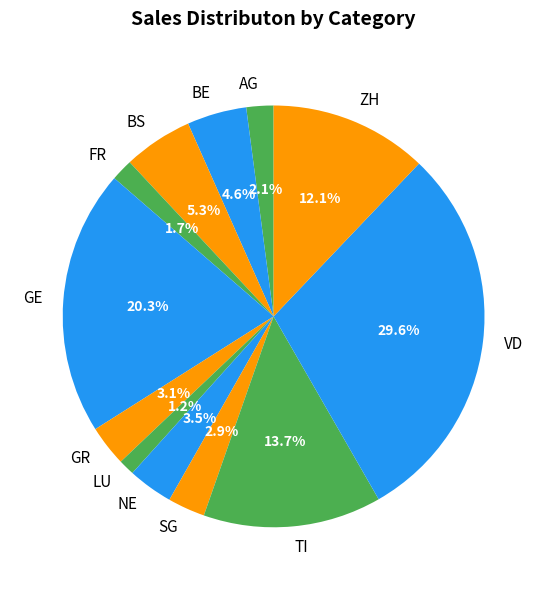

Combined, do LU and SG account for over 50%?

No